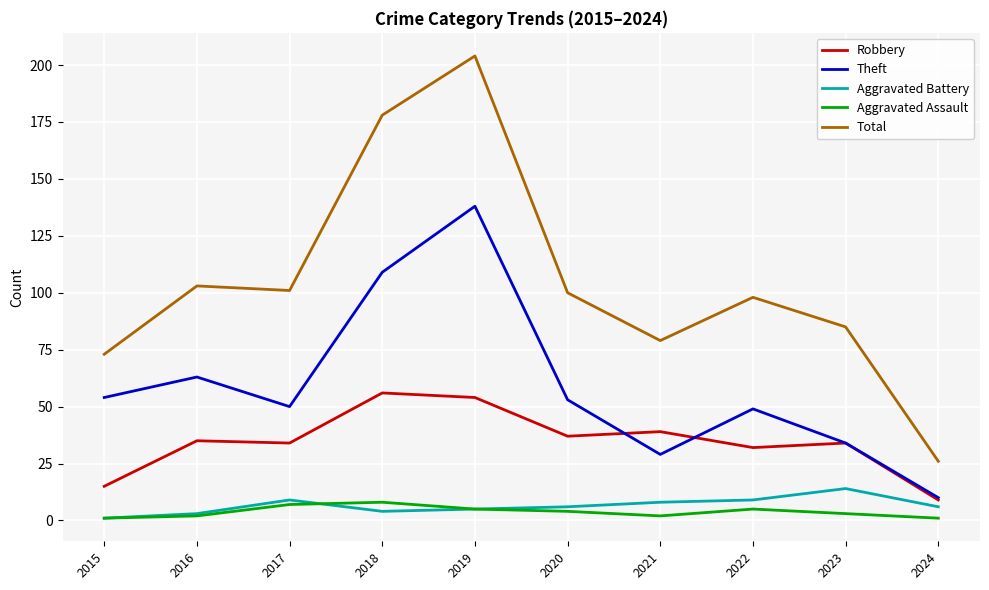

Is the value of Aggravated Battery at 2016 greater than the value of Total at 2022?

No